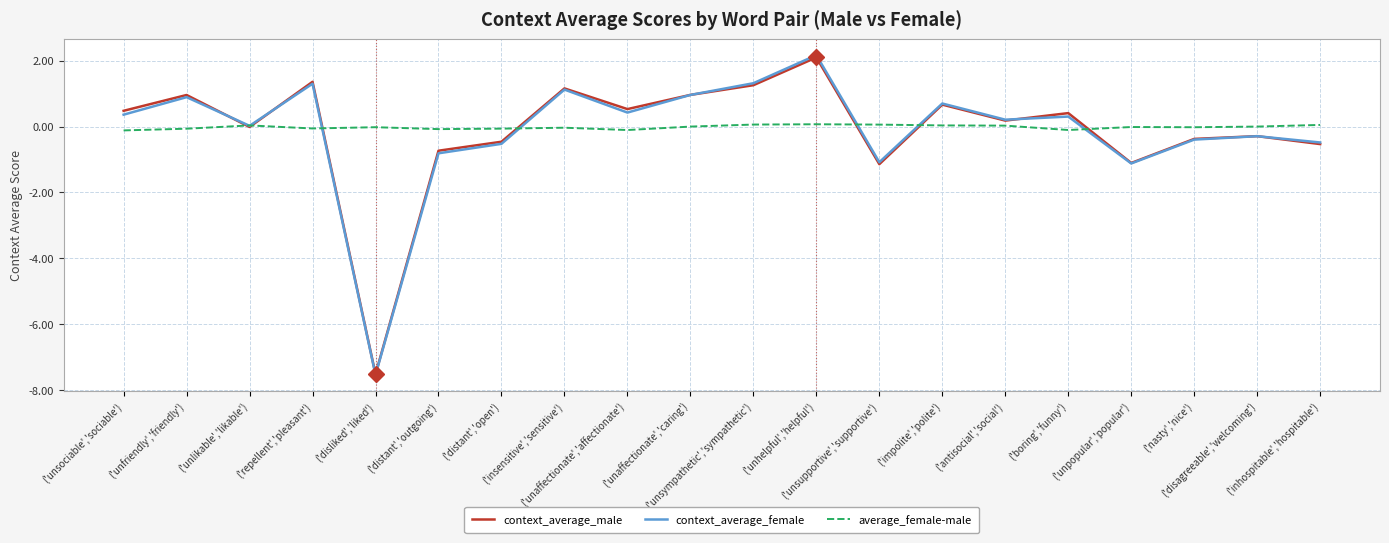

What is the total value across all series at ('distant','outgoing')?

-1.6